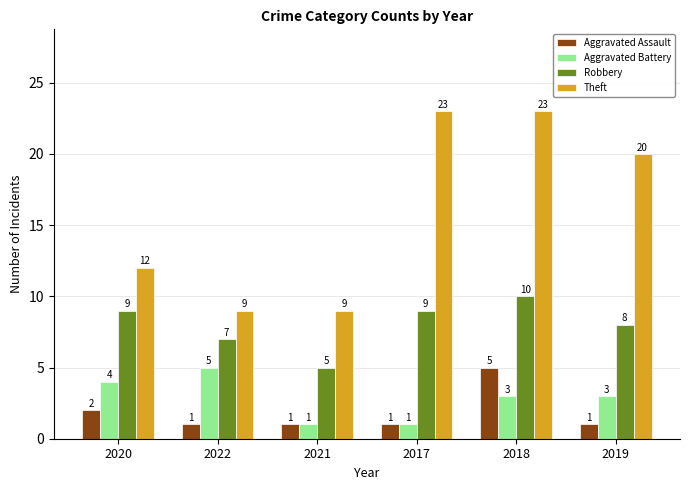

How many groups of bars are there?

6